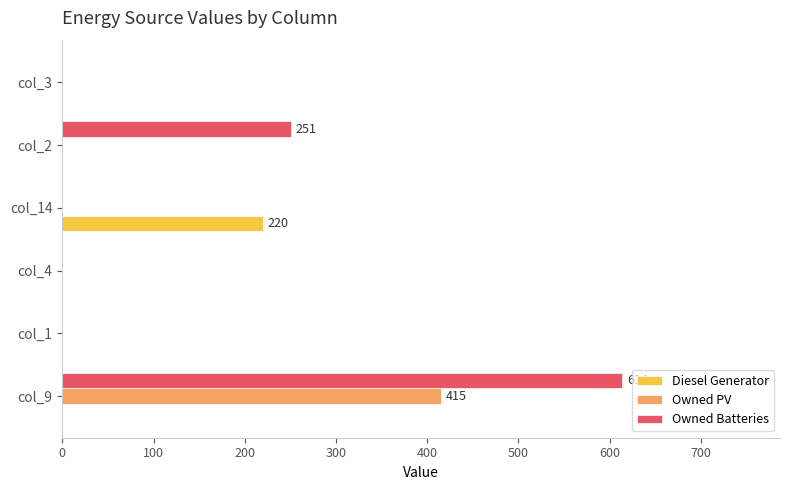

What is the highest value of the Owned PV series?

415